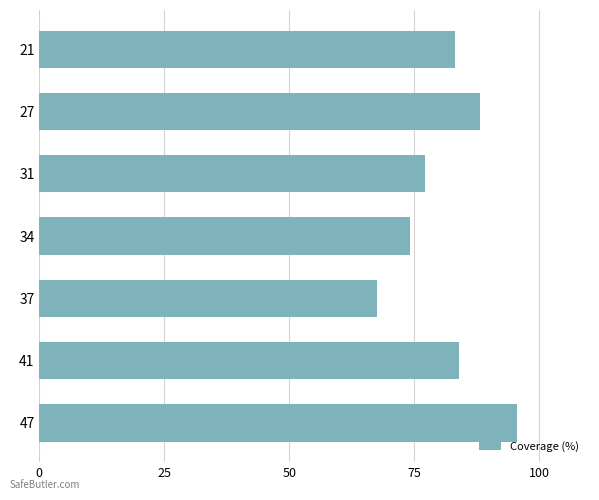

Read the value at 21.

83.2